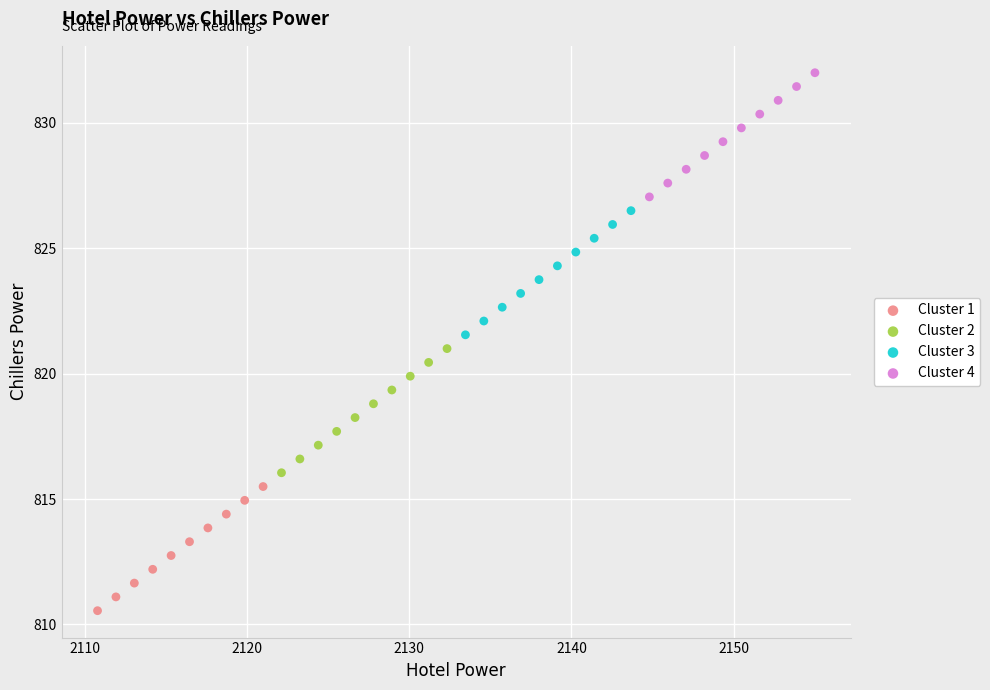

What are all the series names shown in the legend?

Cluster 1, Cluster 2, Cluster 3, Cluster 4